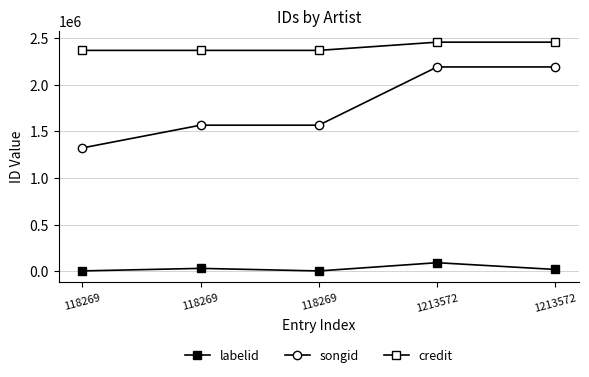

How many distinct data groups are displayed?

3